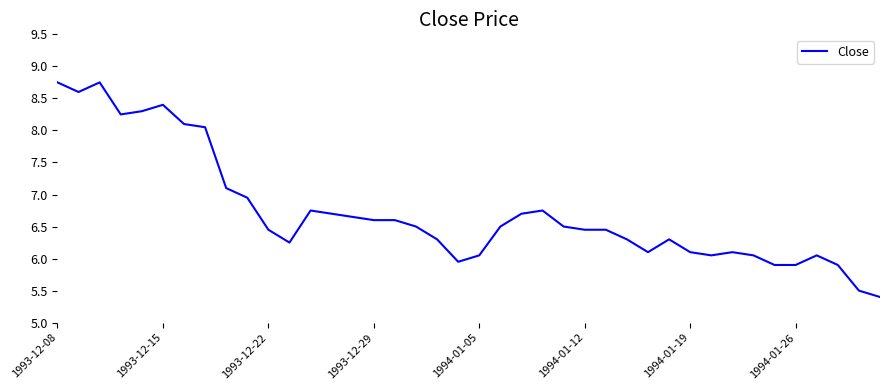

What is the minimum value shown in the chart?

5.4